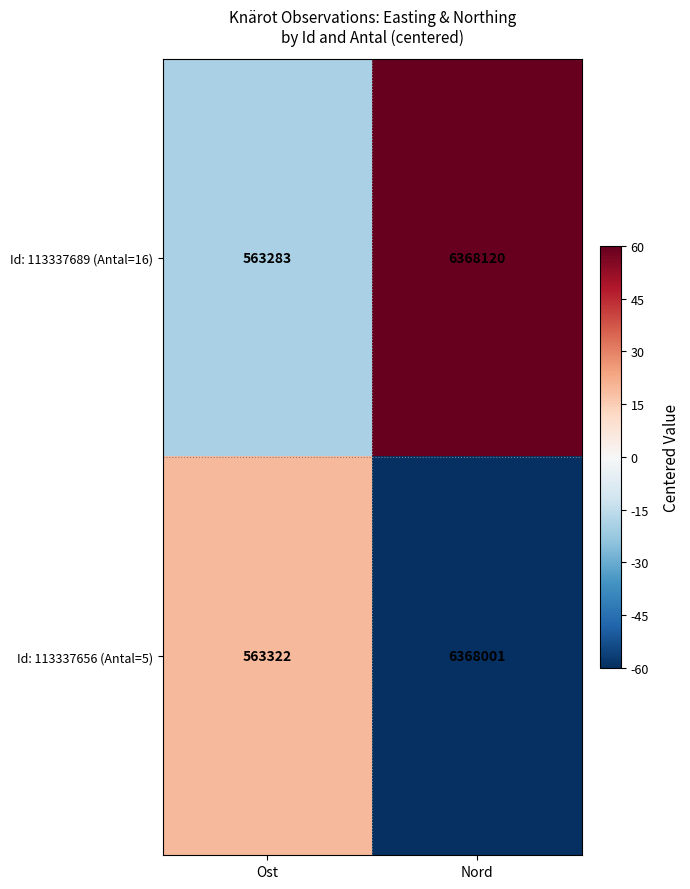

Rank the series by their average value, from lowest to highest.

Id: 113337656 (Antal=5), Id: 113337689 (Antal=16)